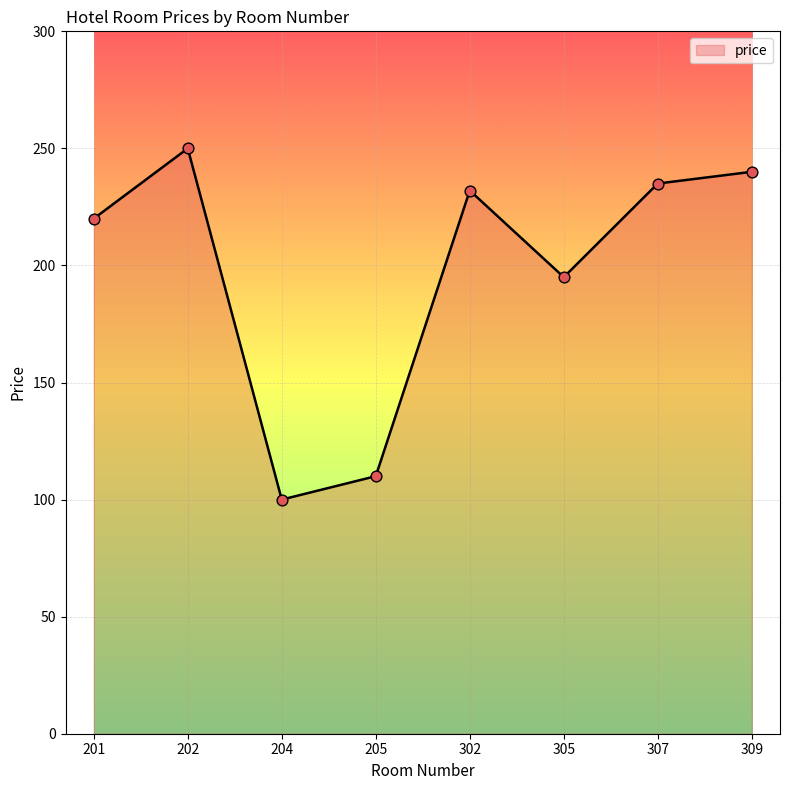

Which has a higher value, 201 or 204?

201